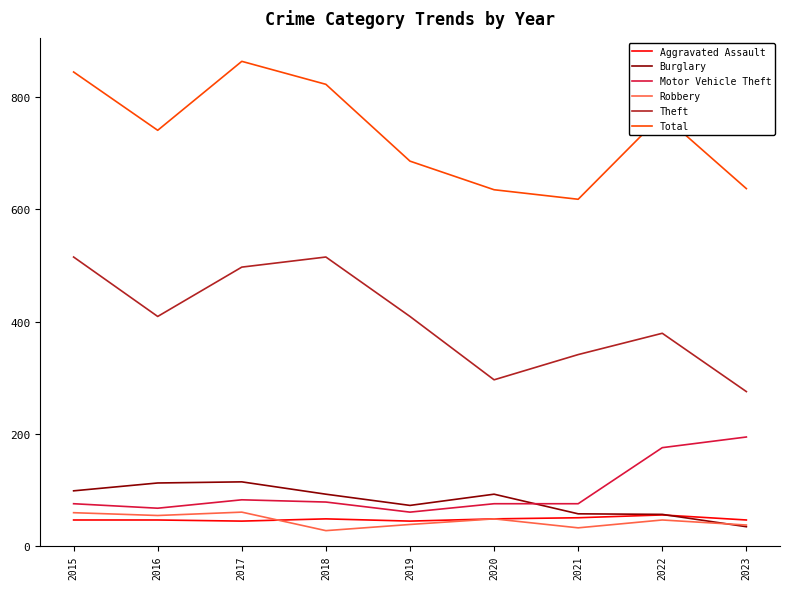

True or false: Theft and Aggravated Assault intersect in this chart.

False